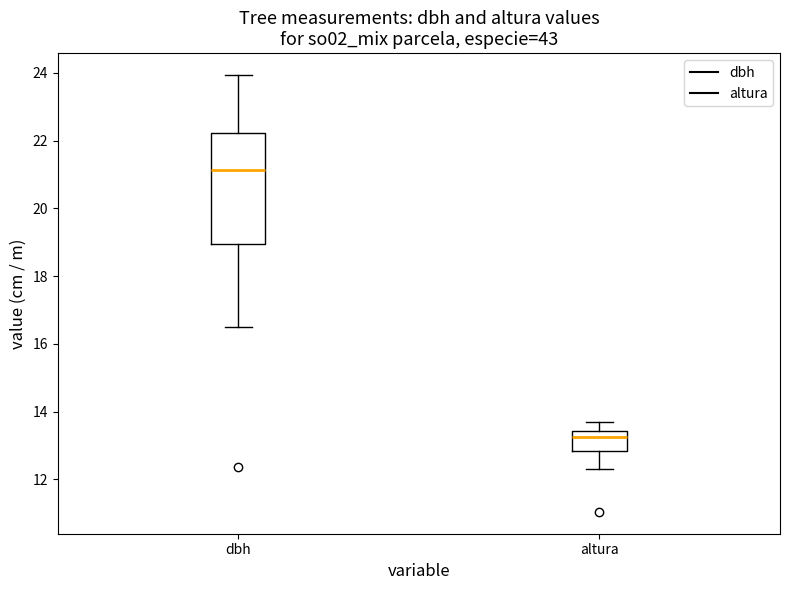

Reading left to right, transcribe this box plot: for each box, give where its median line is, the range the box spans, and where its two whiskers end, as read against the y-axis. The values are not printed on the chart, so give them approximately, as read against the axis.

dbh: median 21.2, box 19.0 to 22.2, whiskers 16.6 to 24.0
altura: median 13.2, box 12.8 to 13.4, whiskers 12.4 to 13.6